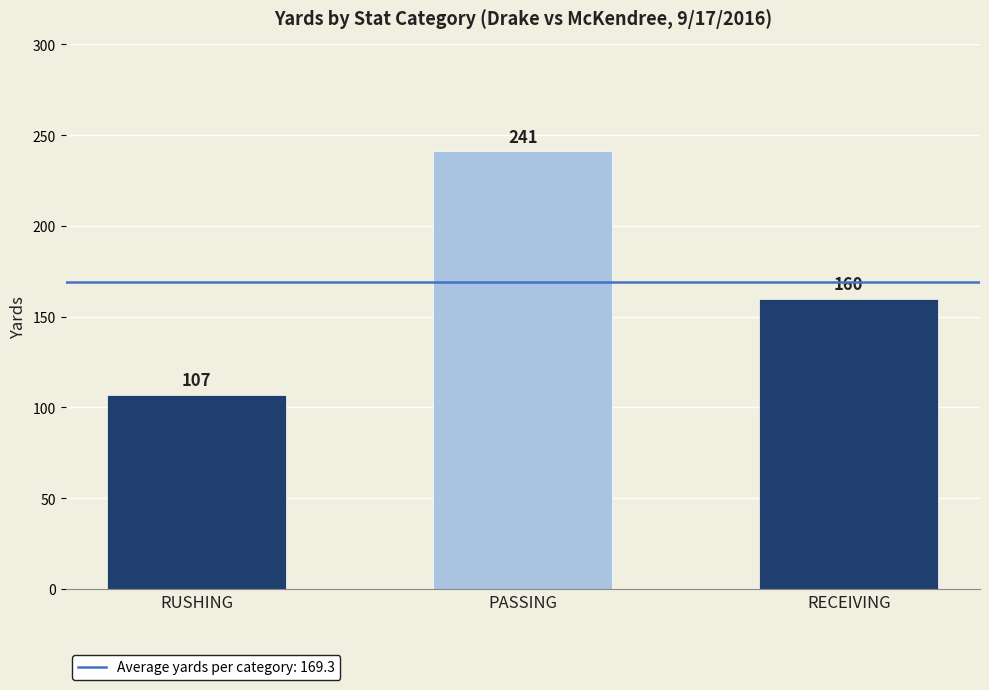

What position from the left is RECEIVING?

3